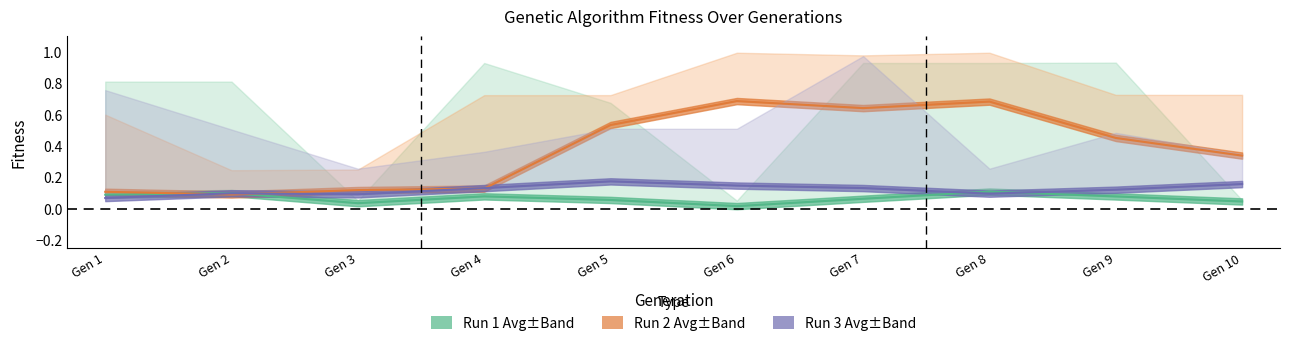

Reading right to left, what are all the values shown in this chart?

Avg Fitness (Run 1): 0.0	0.1	0.1	0.1	0.0	0.1	0.1	0.0	0.1	0.1
Avg Fitness (Run 2): 0.3	0.5	0.7	0.6	0.7	0.5	0.1	0.1	0.1	0.1
Avg Fitness (Run 3): 0.2	0.1	0.1	0.1	0.1	0.2	0.1	0.1	0.1	0.1